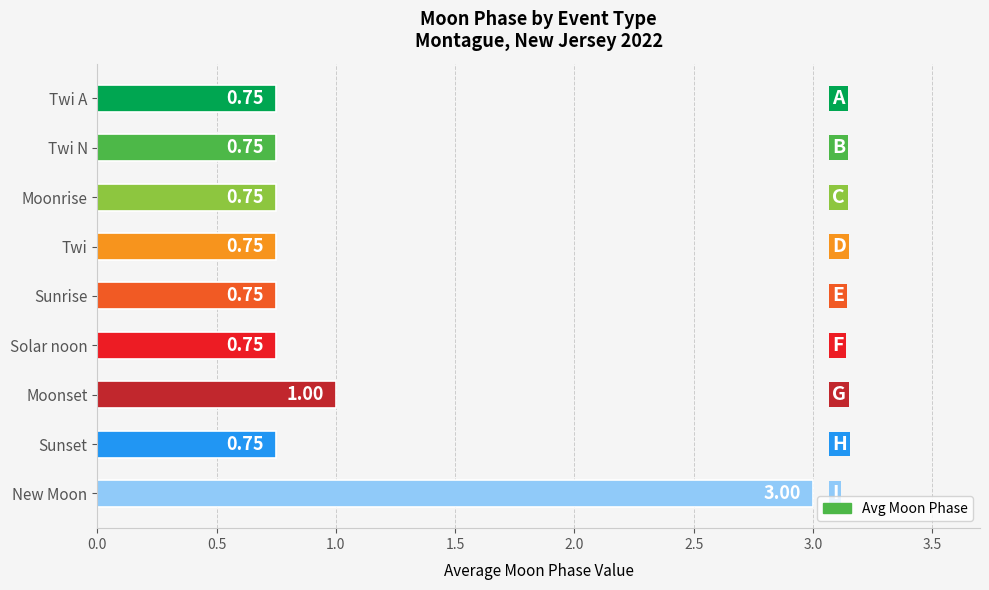

What is the label of the 4th bar from the top?

Twi